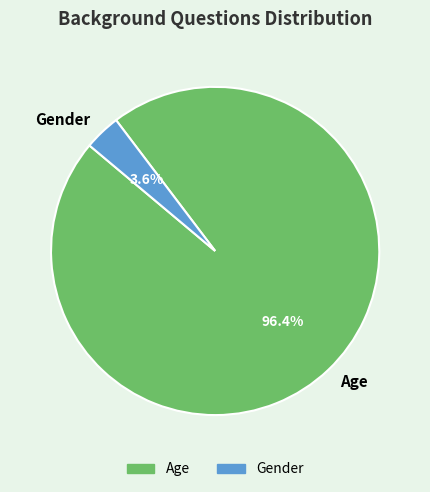

Which category has the biggest portion of the pie?

Age